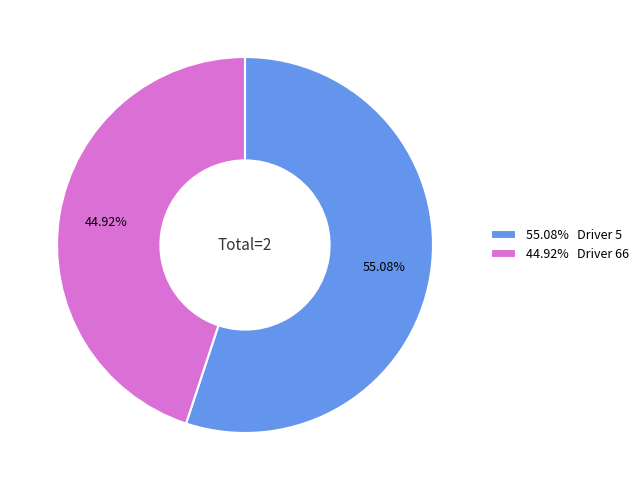

Is there any slice that represents more than half of the pie?

Yes